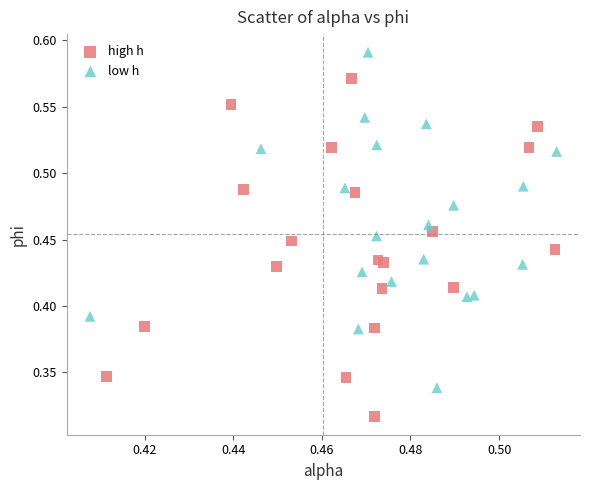

Which series reaches the minimum Y coordinate?

high h